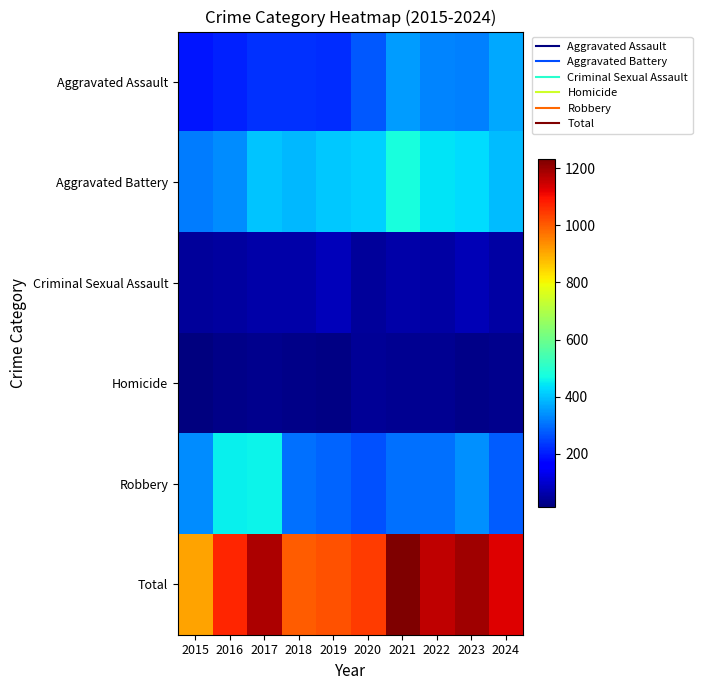

At 2016, list the series in order from largest to smallest.

Total, Robbery, Aggravated Battery, Aggravated Assault, Criminal Sexual Assault, Homicide